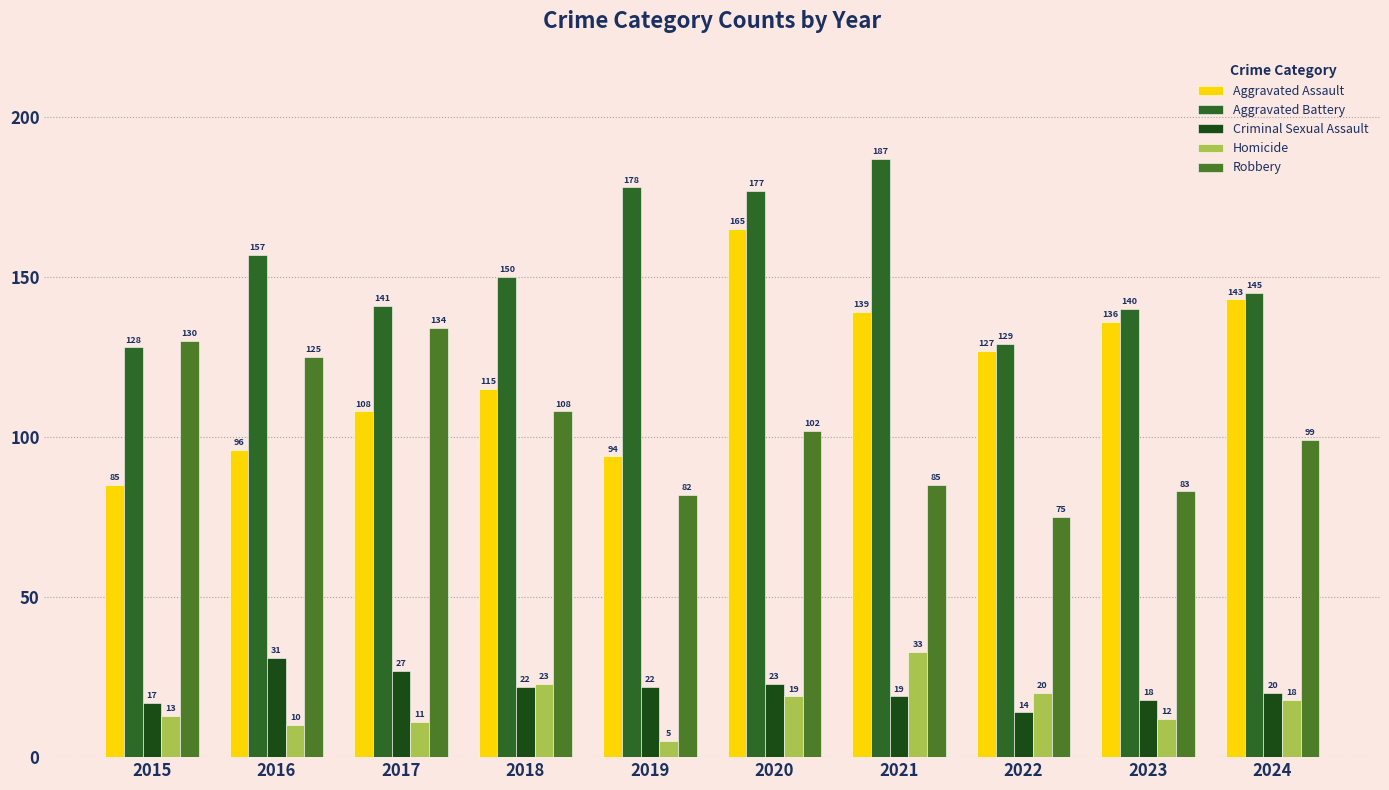

What is the sum of the Criminal Sexual Assault values at 2016 and 2015?

48